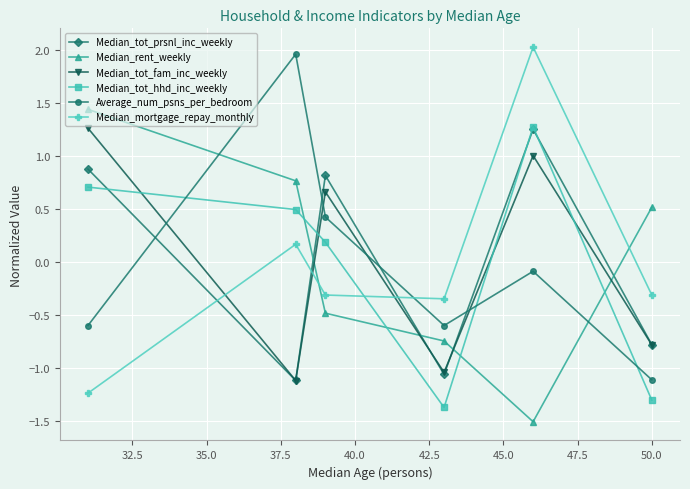

What is the value of the Average_num_psns_per_bedroom point at the 2nd from the left?

2.0